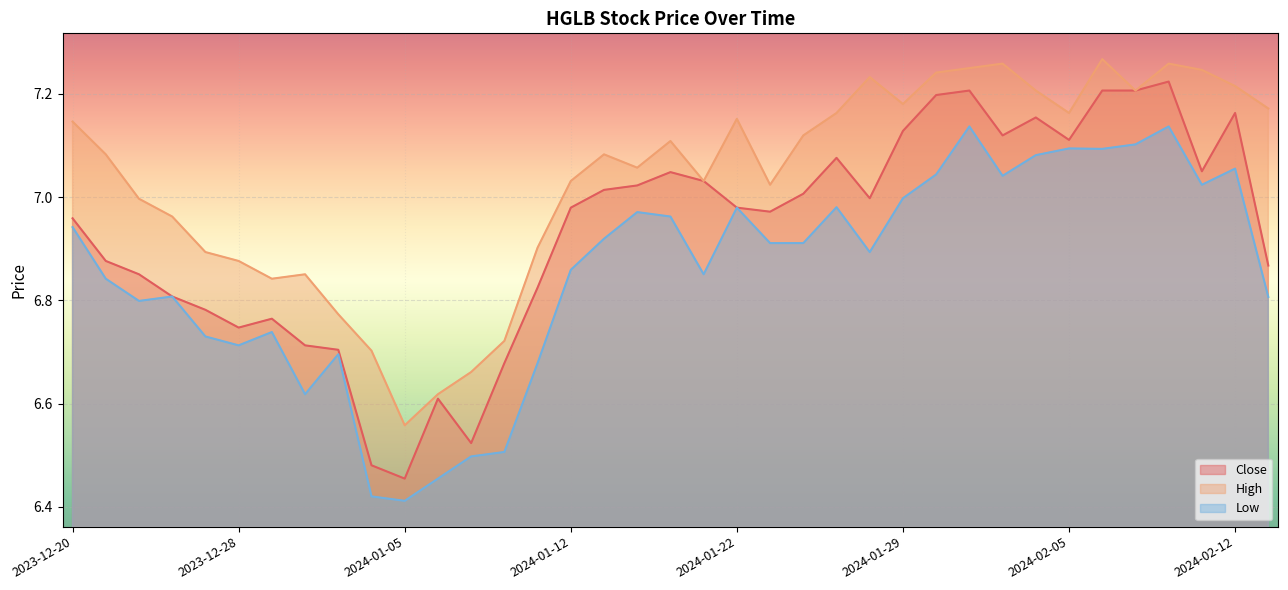

At which category is the sum across all series the highest?

2024-02-08